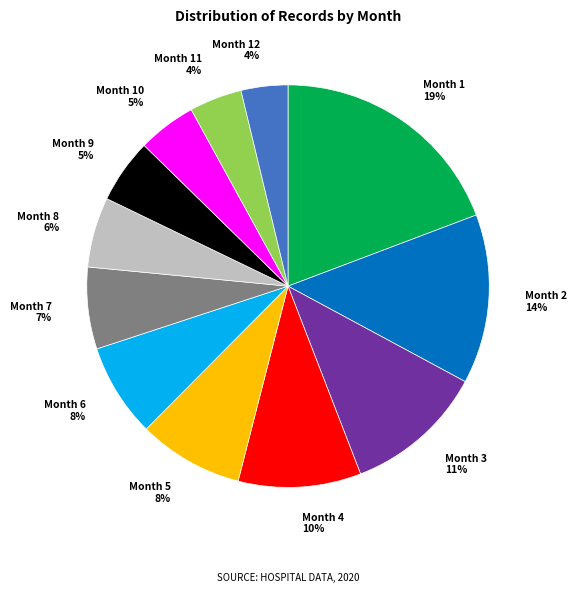

To the nearest percent, what is the average slice percentage?

8%